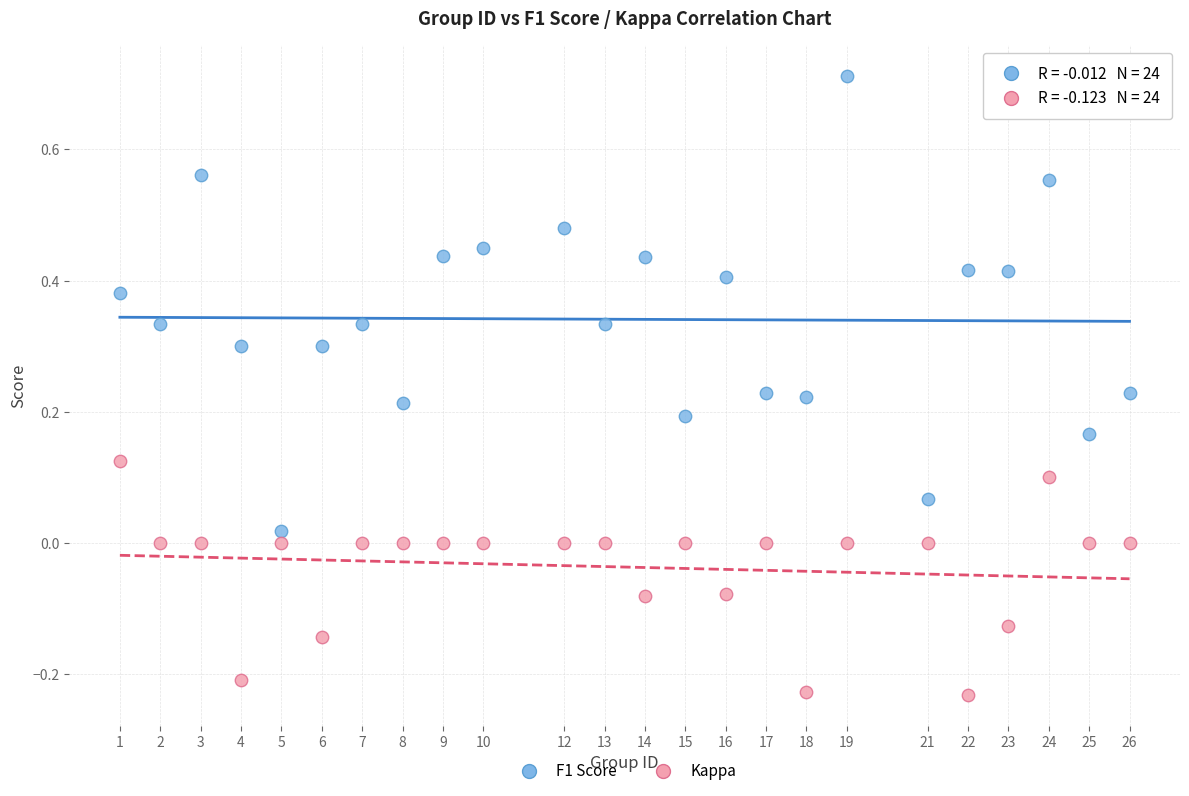

Which series reaches the maximum Y coordinate?

F1 Score